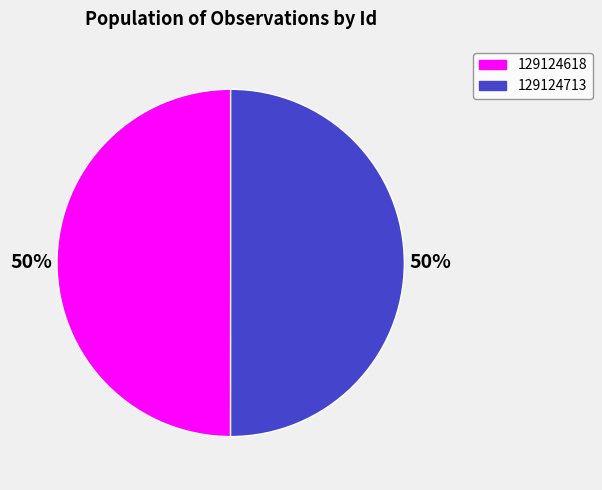

To the nearest percent, what percentage of the pie is 129124713?

50%